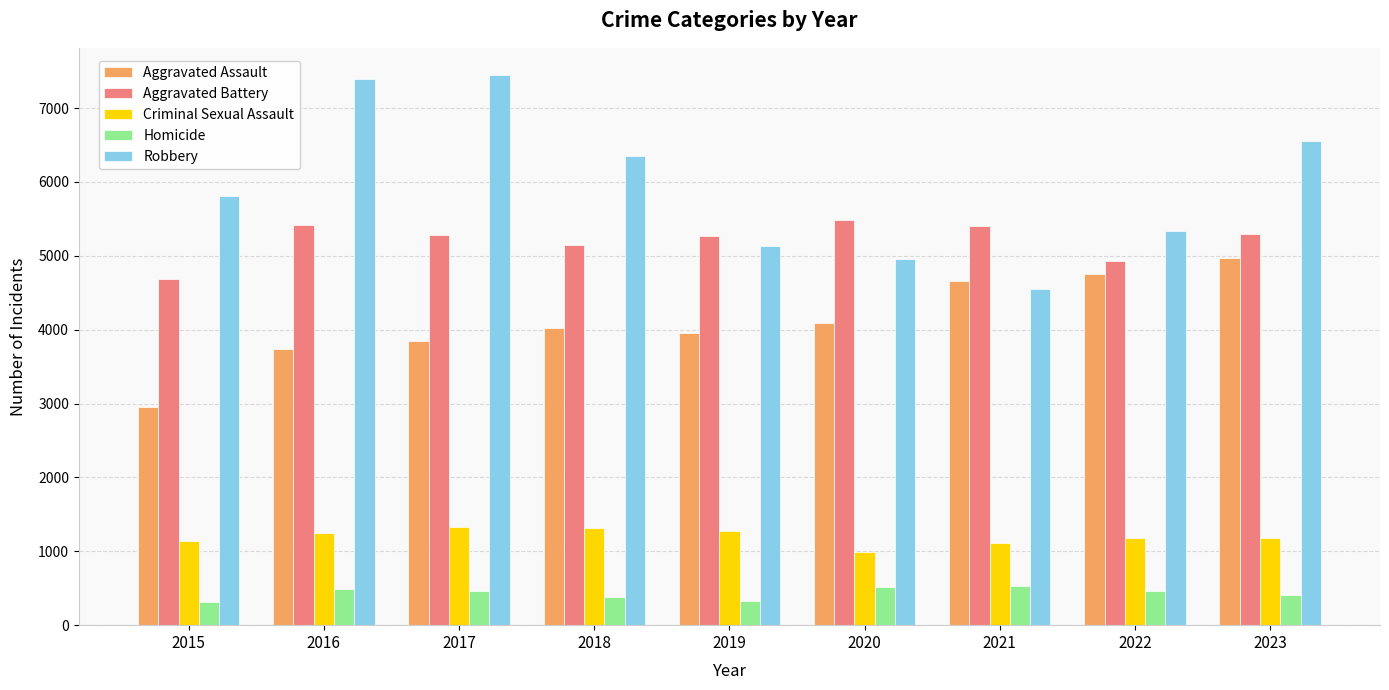

Which series has the largest range (max minus min)?

Robbery